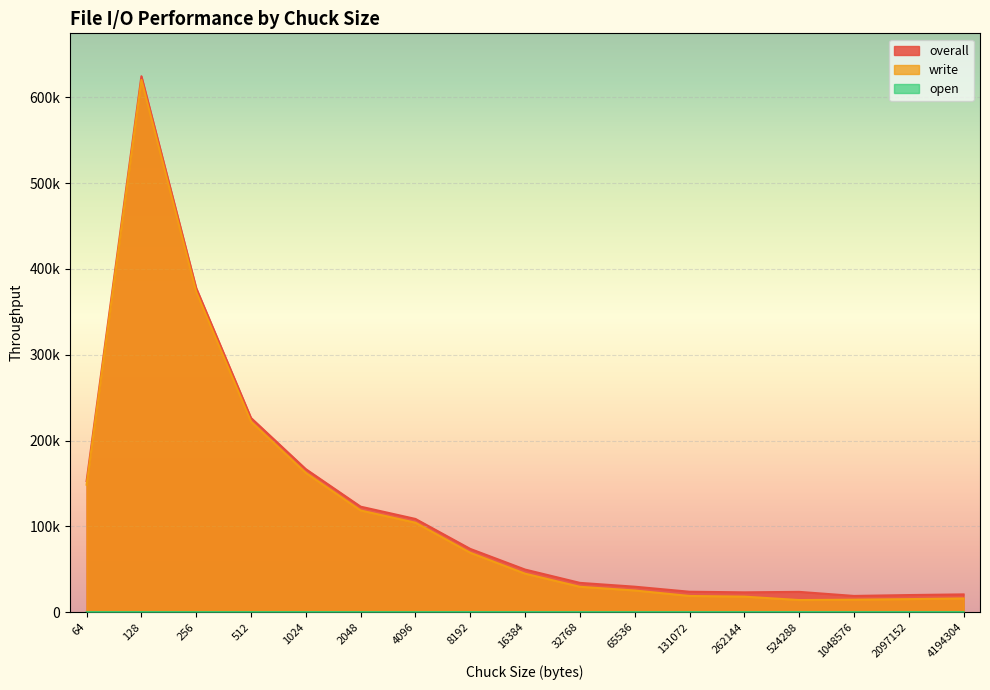

True or false: write and overall cross at least once.

False